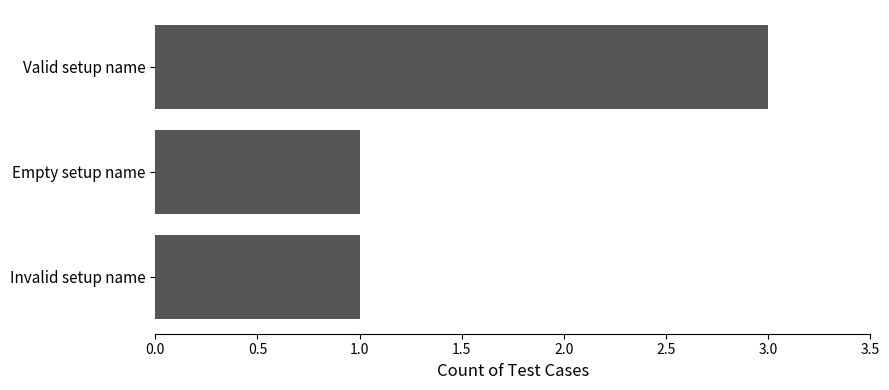

What is the sum of the values at Empty setup name and Valid setup name?

4